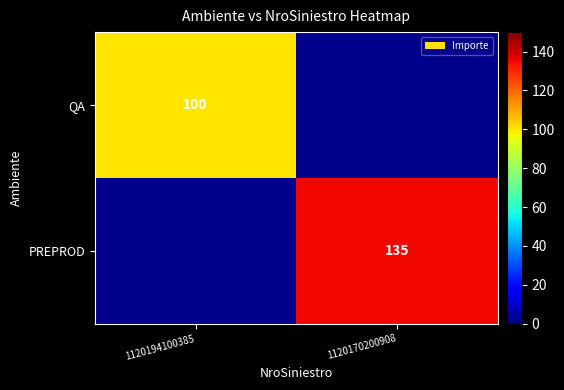

Is it true that QA equals 58 at 1120194100385?

False